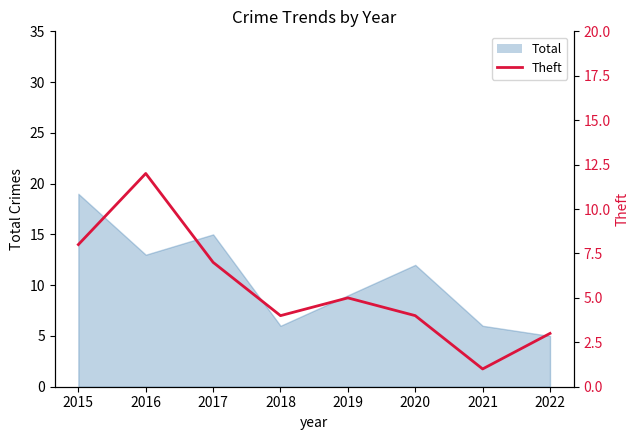

How many interior local peaks (higher than both neighbors) does the data have?

2